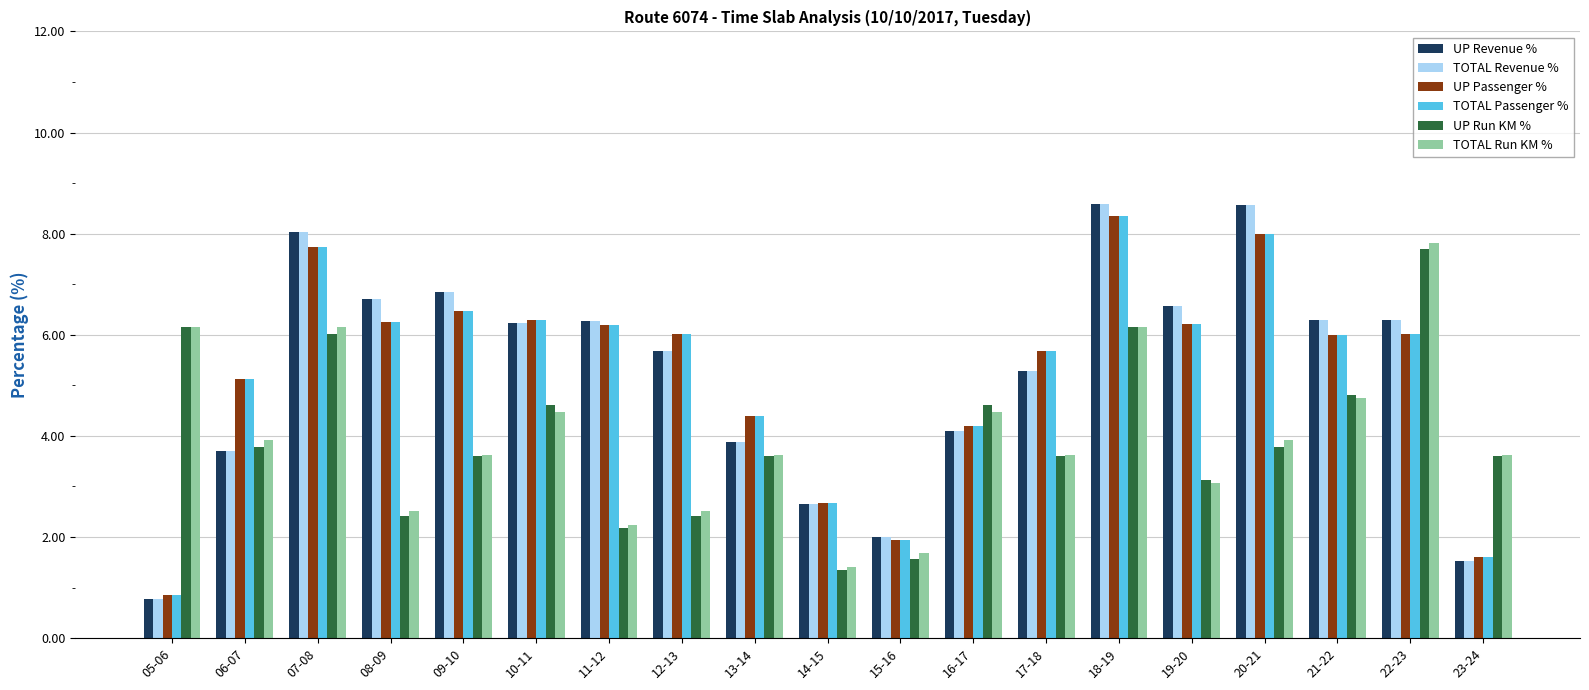

At which label does UP Revenue % first exceed 6?

07-08